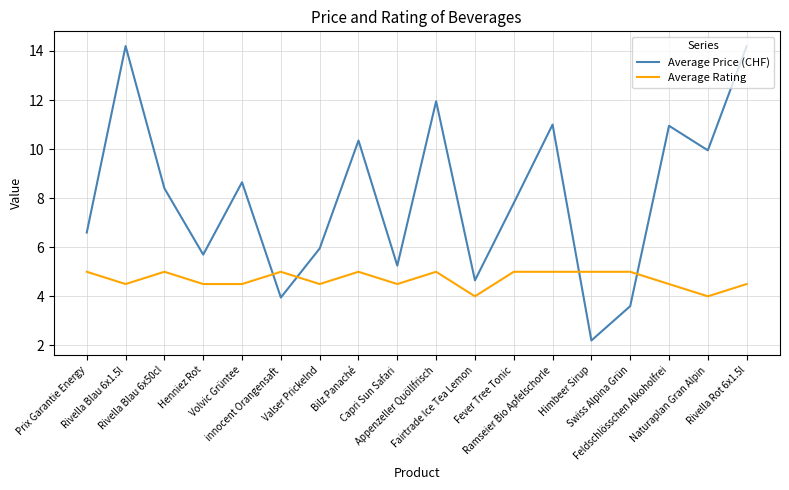

Rank the series by their average value, from highest to lowest.

Average Price (CHF), Average Rating